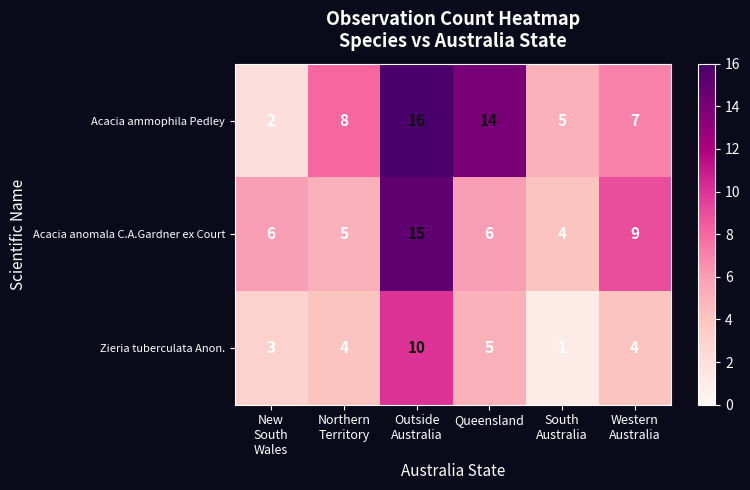

At which label is Zieria tuberculata Anon. closest to 5?

Queensland